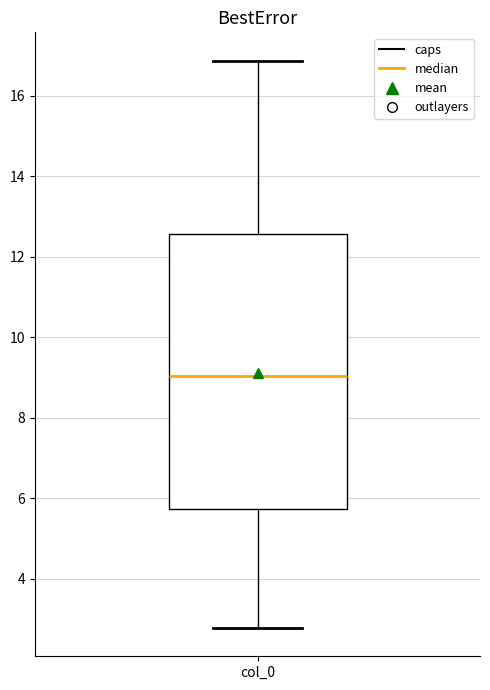

Where is the upper edge of the box for col_0 on the y-axis? The values are not printed on the chart, so give them approximately, as read against the axis.

12.6